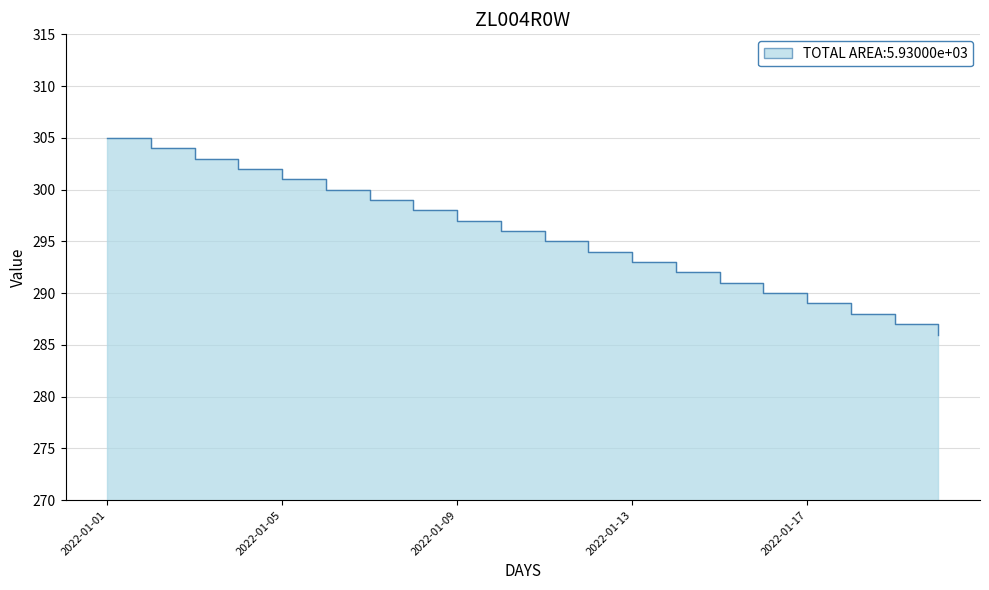

Where does the data first go above 296?

2022-01-01